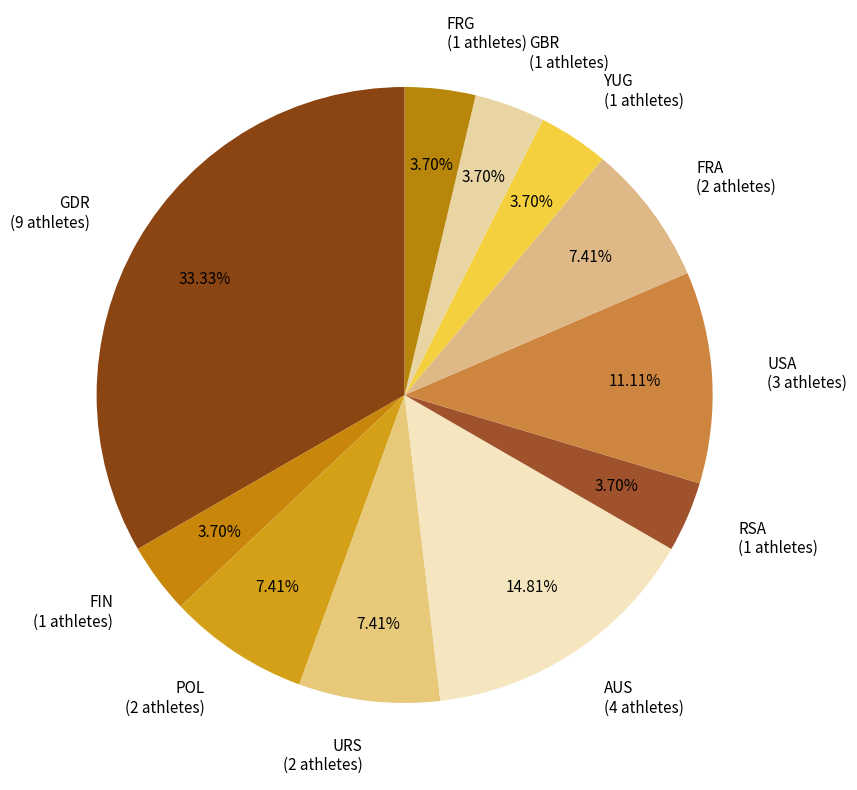

How many slices are in this pie chart?

11